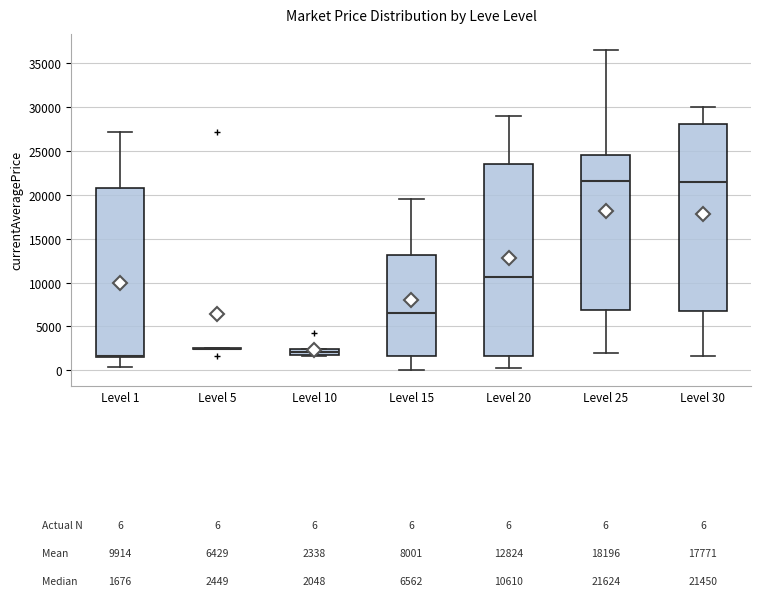

Comparing the boxes themselves (not the whiskers), which one is the tallest?

Level 20